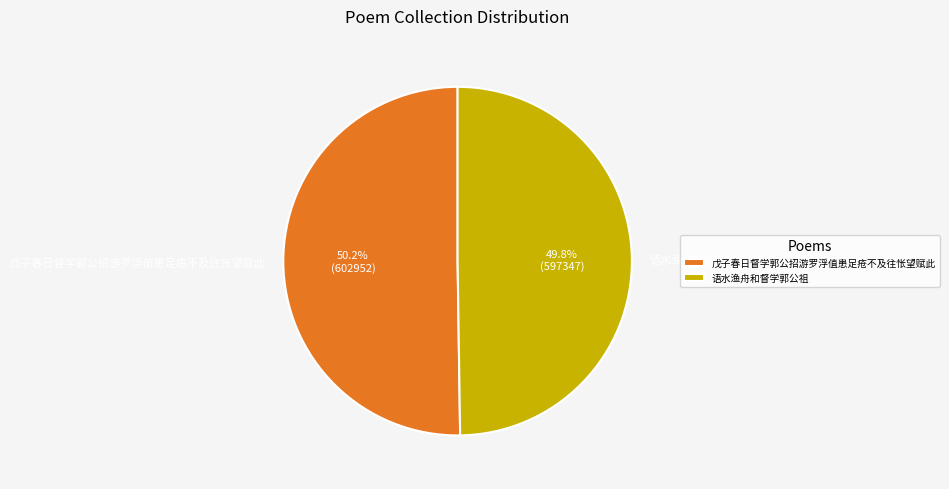

Approximately how many times larger is the value at 语水渔舟和督学郭公祖 compared to 戊子春日督学郭公招游罗浮值患足疮不及往怅望赋此?

1.0